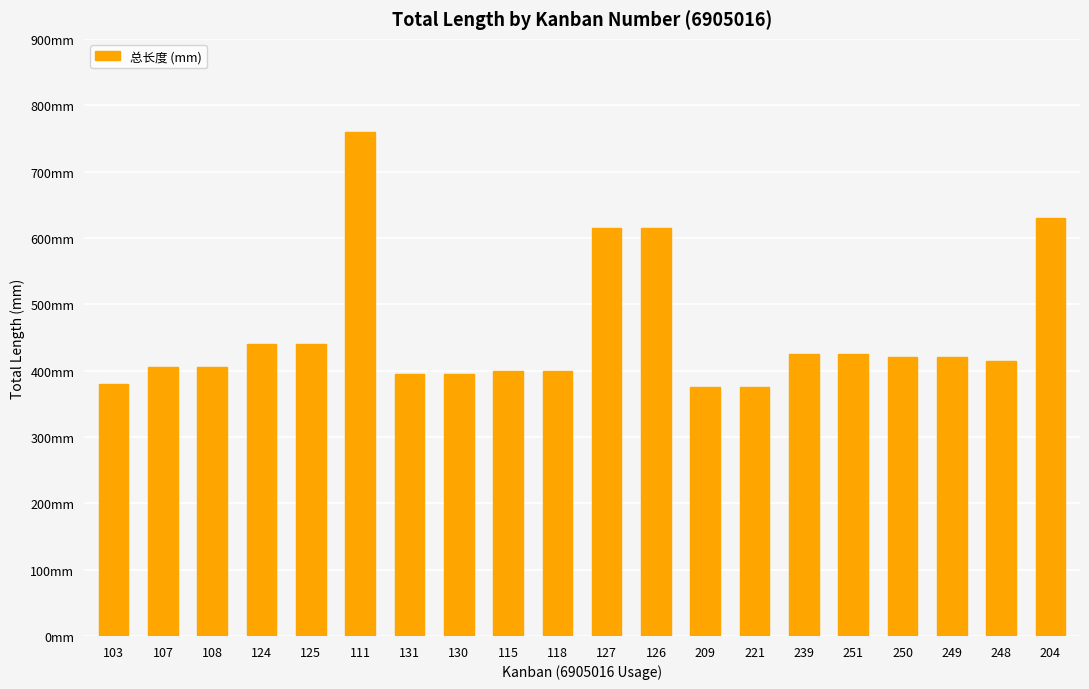

Are the bars horizontal?

No